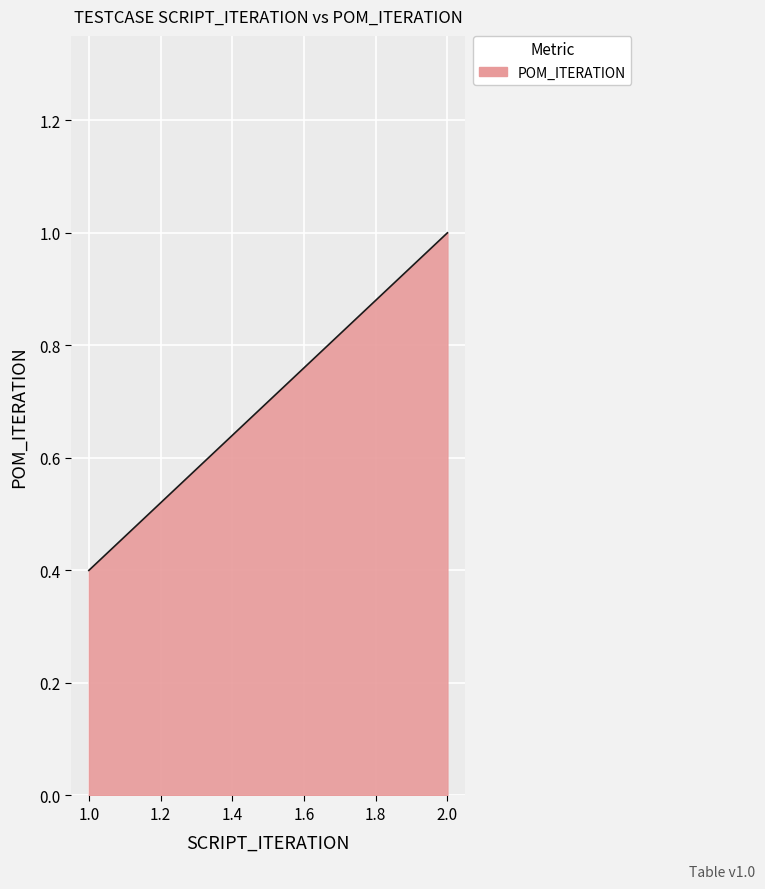

True or false: the data has more than 1 interior local peaks.

False